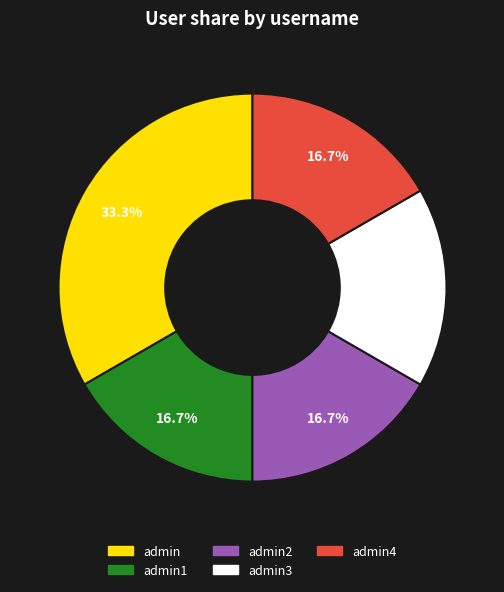

Is there a majority slice in this chart?

No